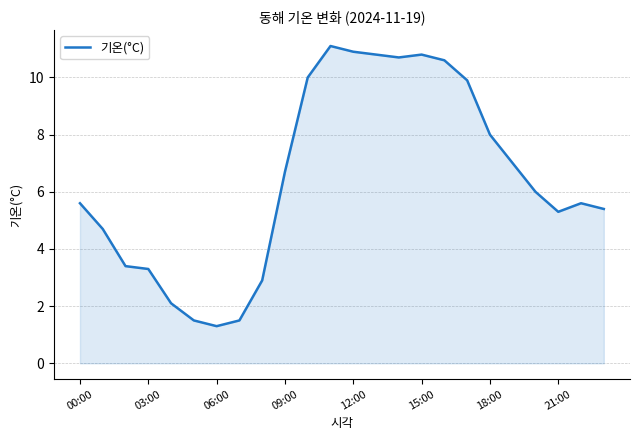

What is the difference between the maximum and minimum values?

9.8